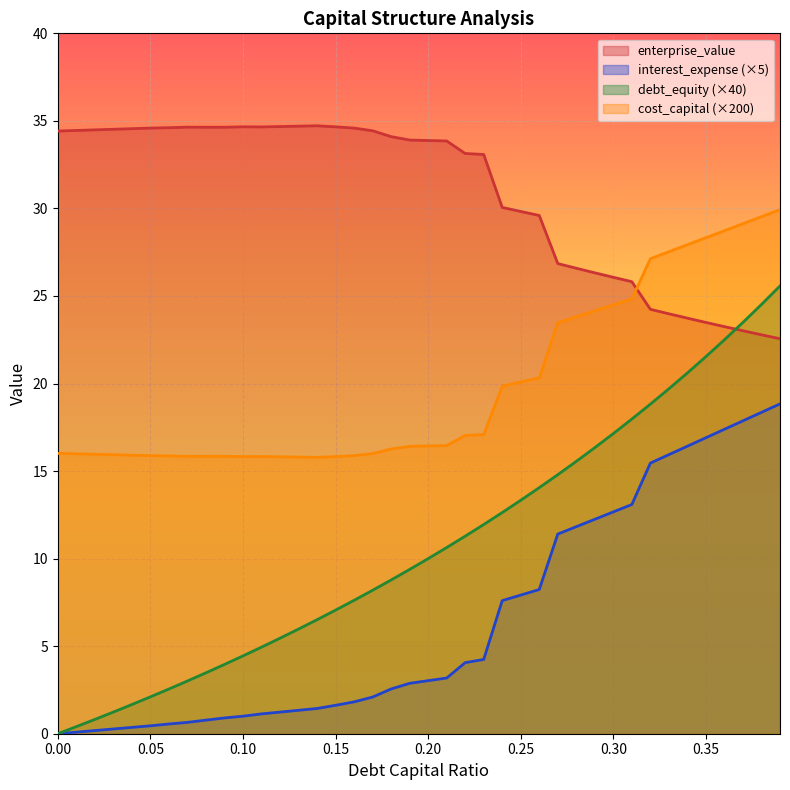

What is the value of the debt_capital point at the 7th from the left?

2.6